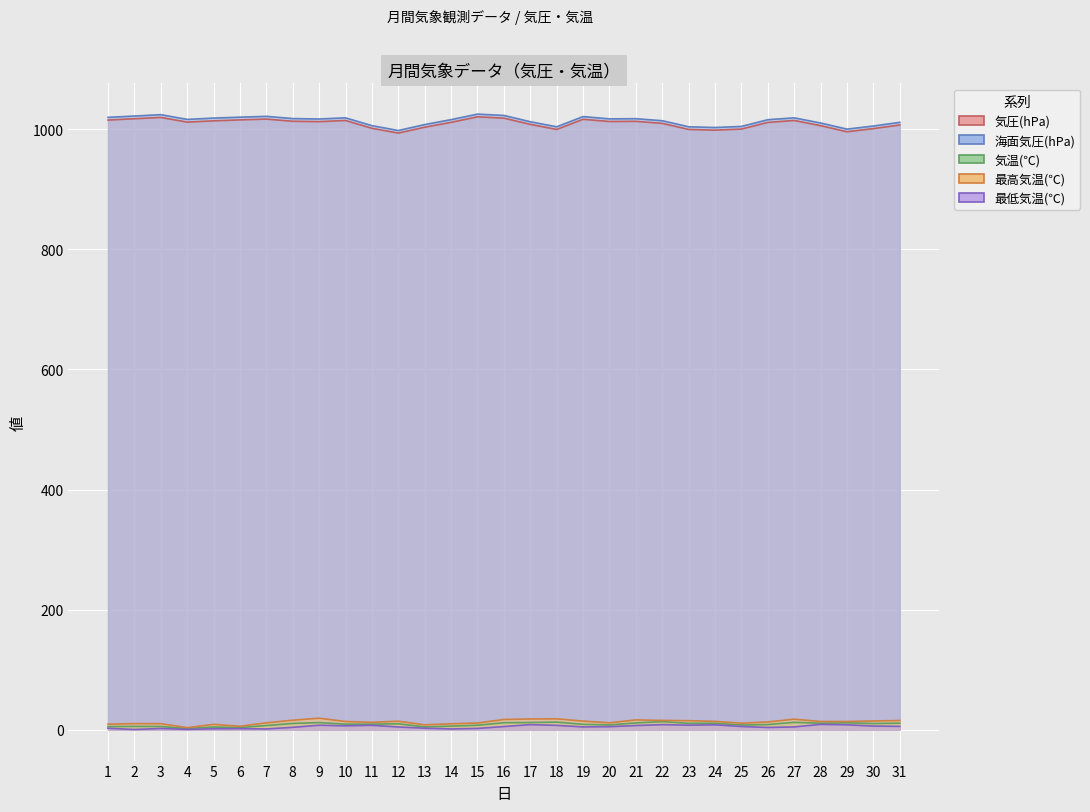

At which label does 海面気圧(hPa) first exceed 1016?

1